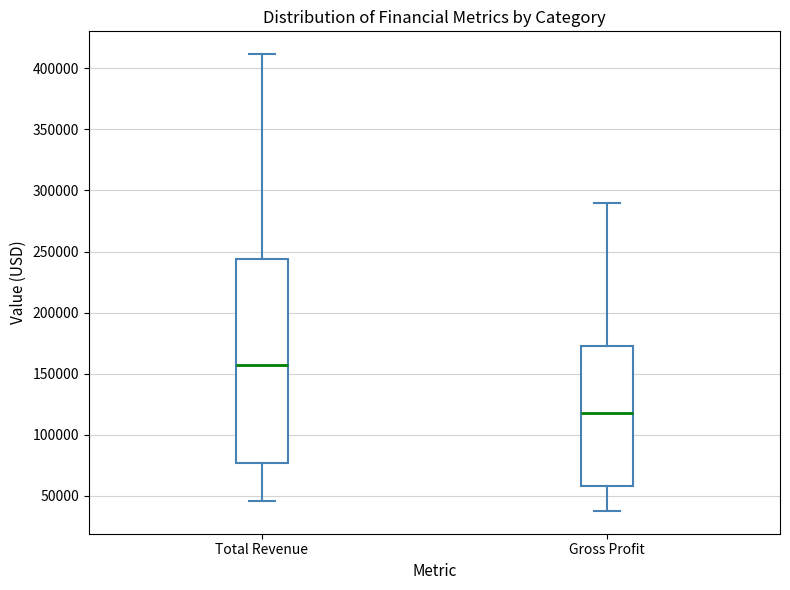

Which box's median line is the highest?

Total Revenue